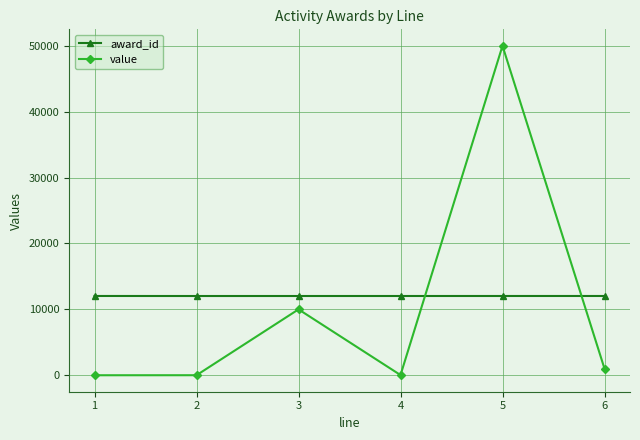

What are all the series names shown in the legend?

award_id, value